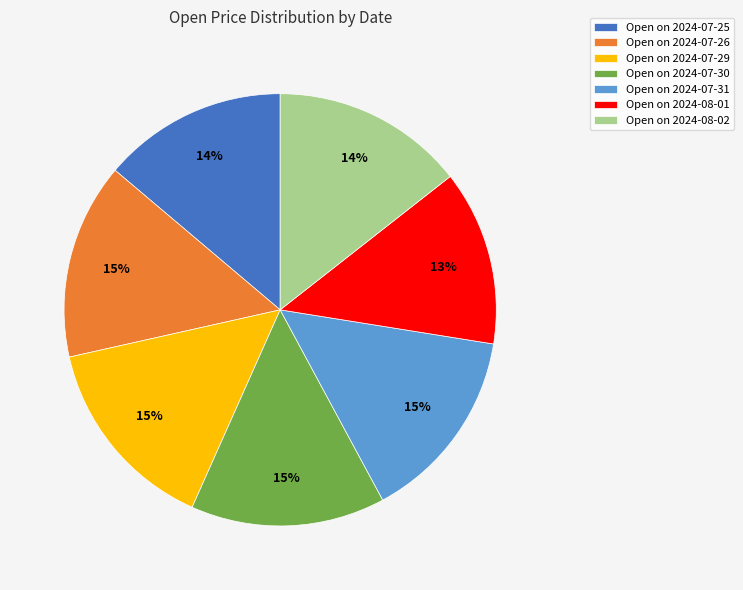

Is there any slice that represents more than half of the pie?

No